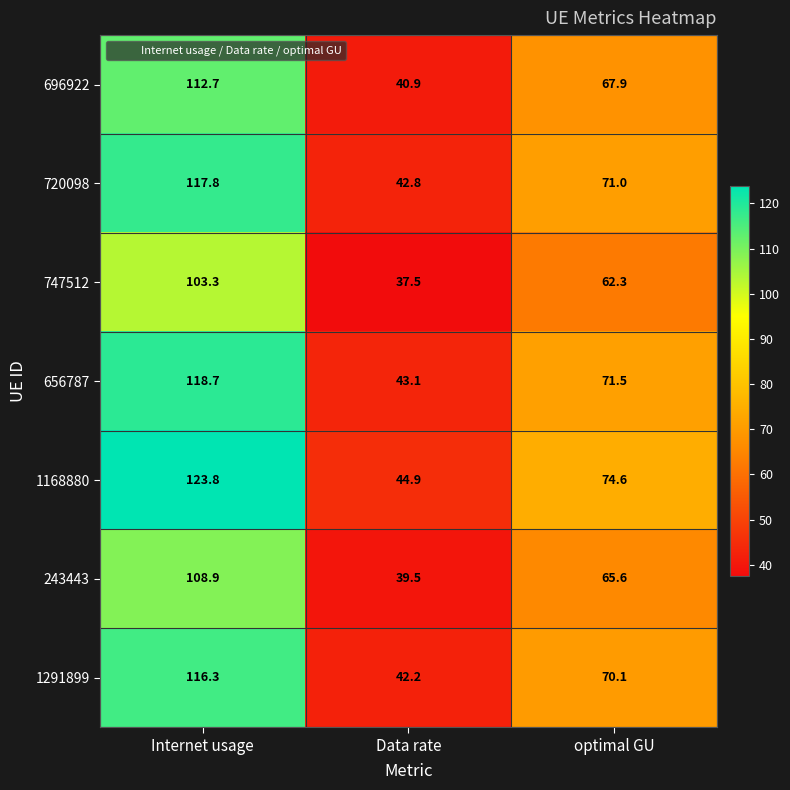

Between Data rate and optimal GU, which series saw the biggest shift?

1168880